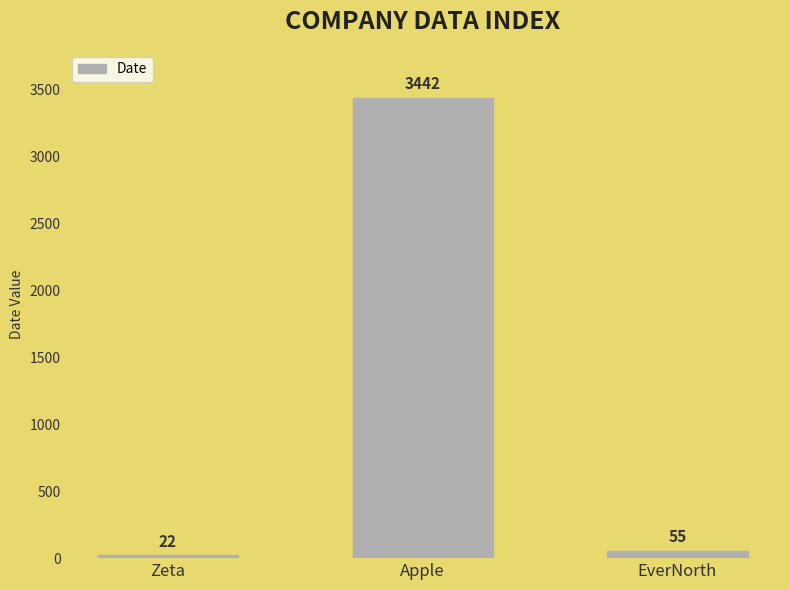

Is it true that the value at EverNorth is 55?

True